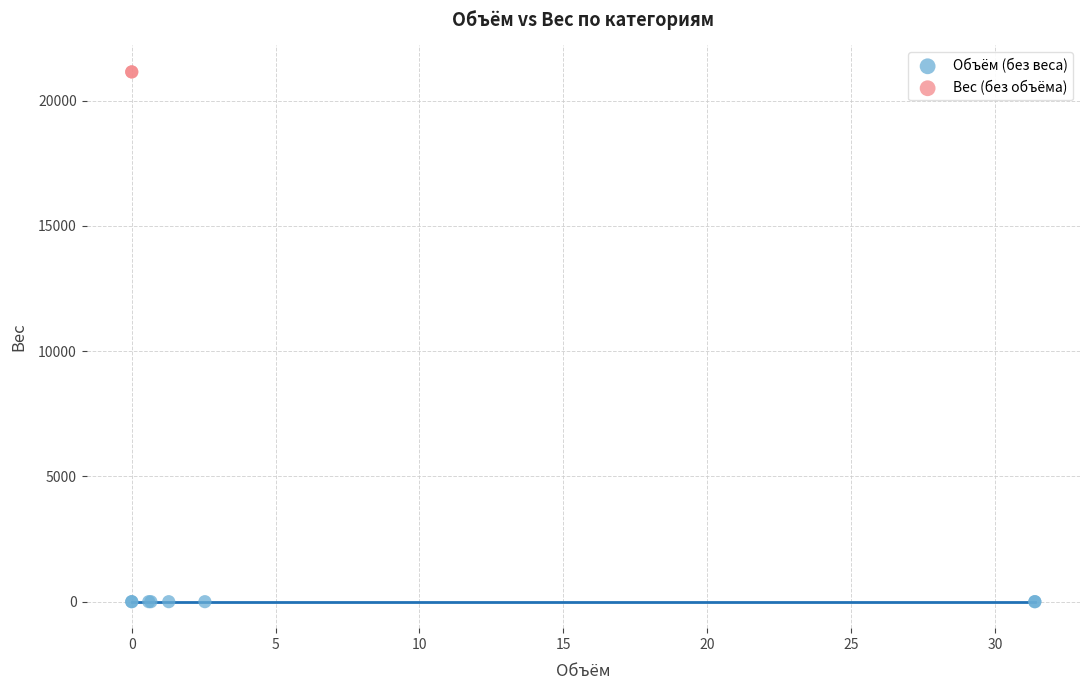

Which series contains the highest Y value?

Вес (без объёма)